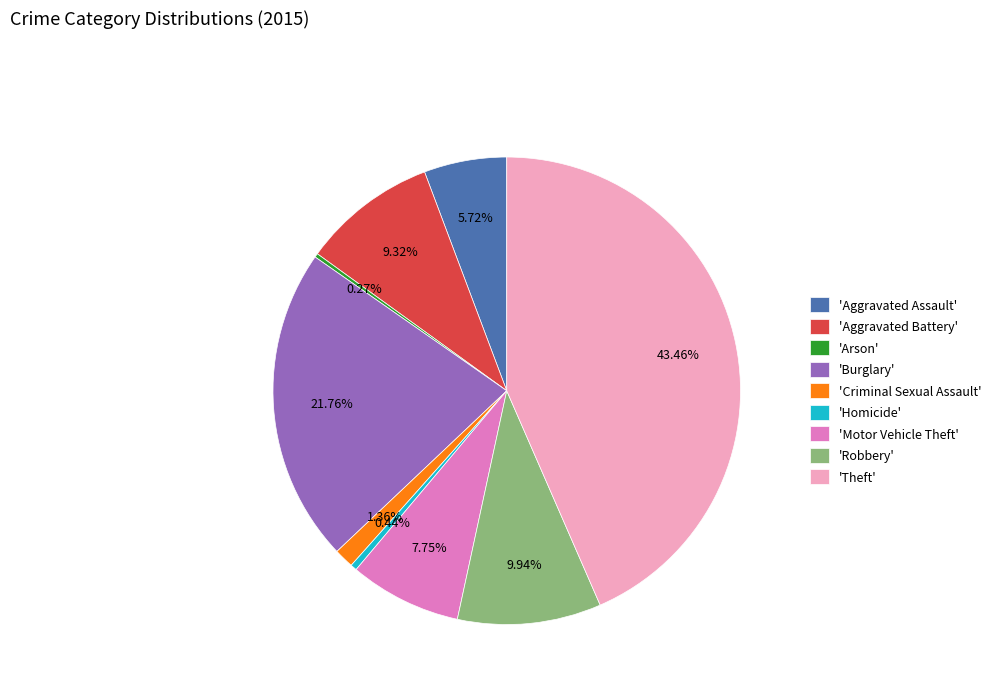

Does 'Theft' represent more than half of the total?

No